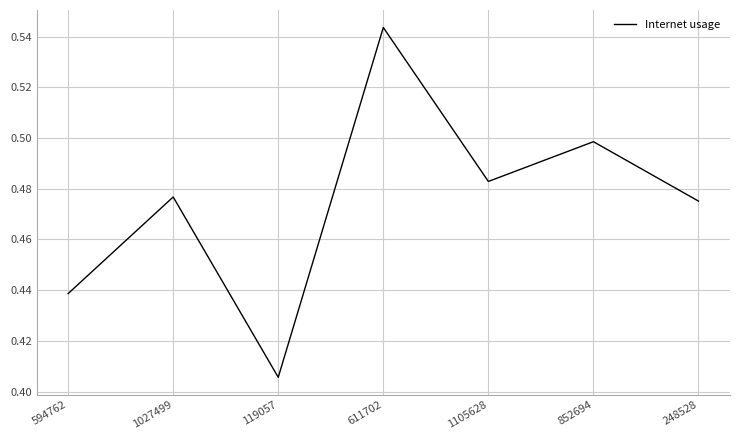

The value at 1027499 is 0.2. True or false?

False